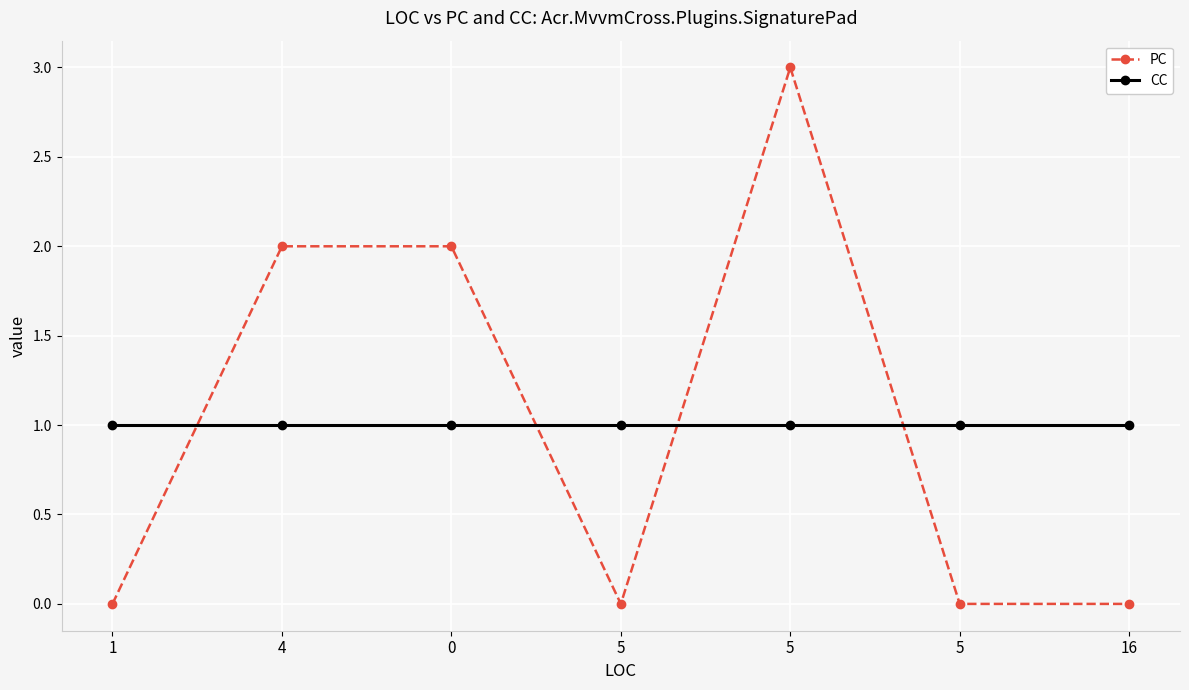

How many series are shown in this chart?

2